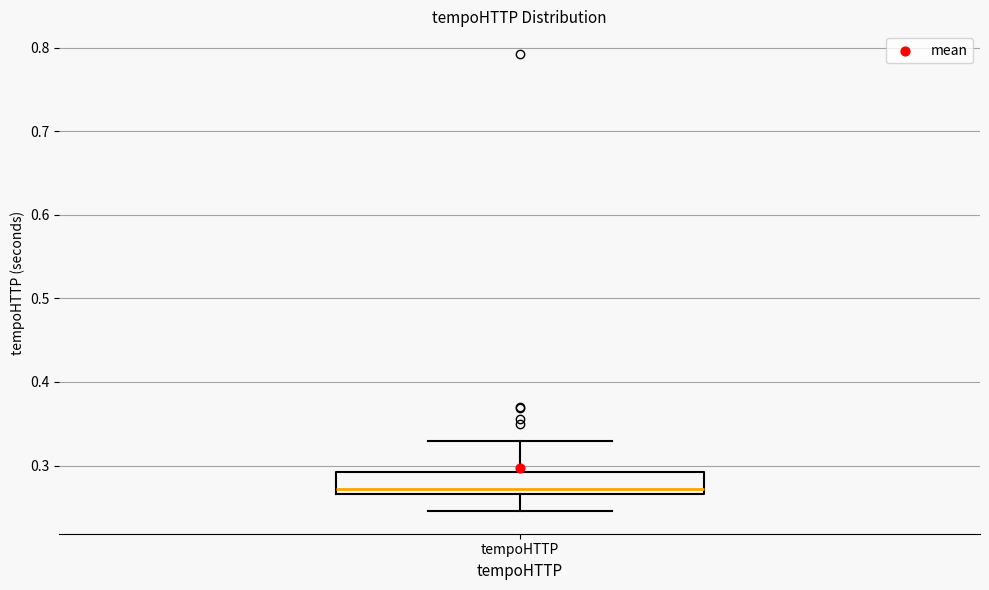

Where is the lower edge of the box for tempoHTTP on the y-axis? The values are not printed on the chart, so give them approximately, as read against the axis.

0.27